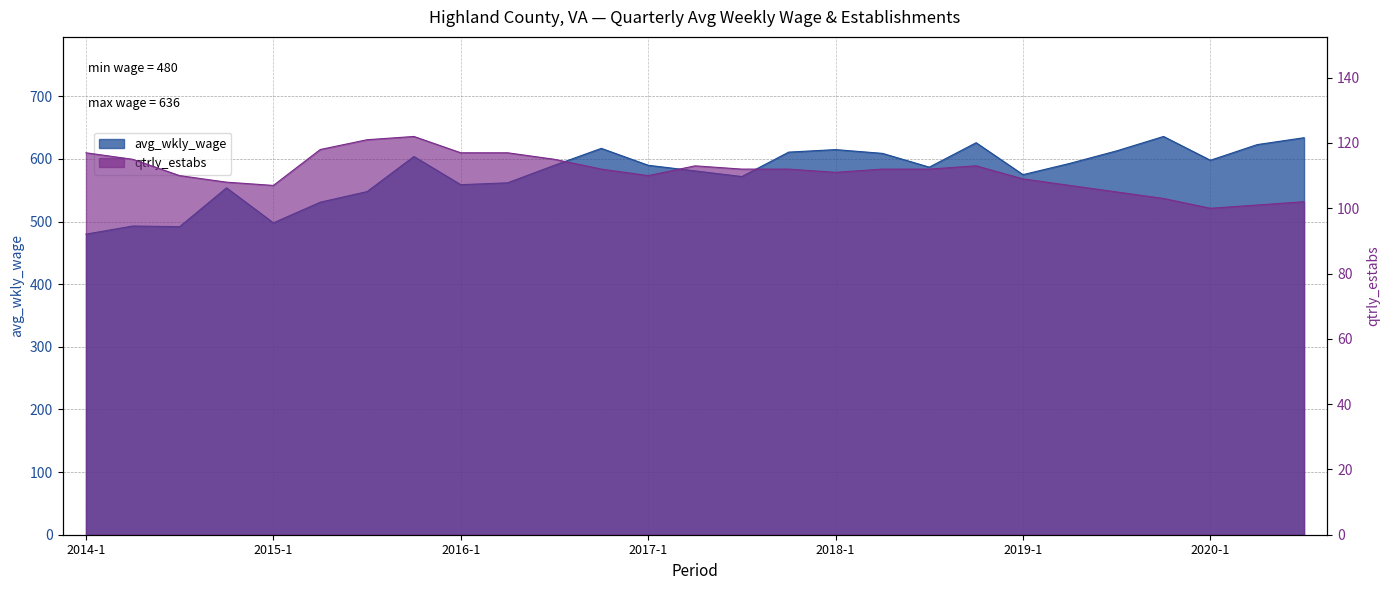

Between 2015-3 and 2017-3, which is larger?

2017-3